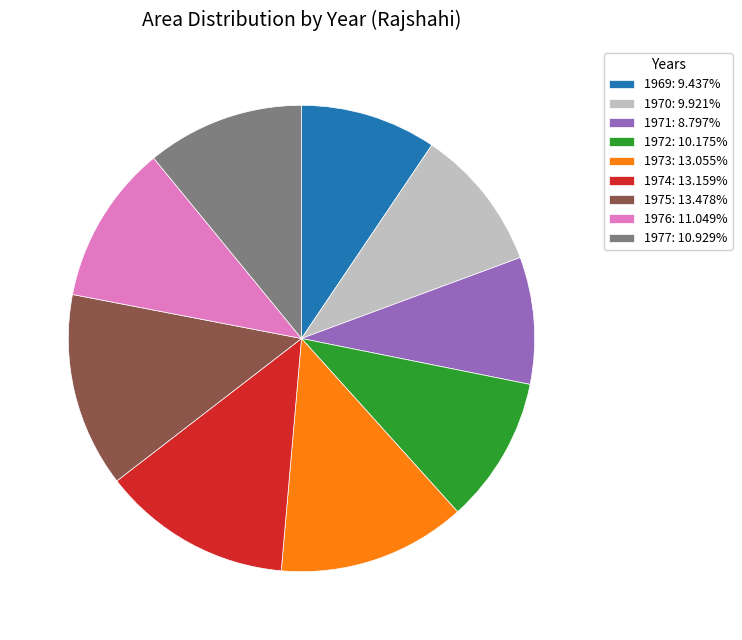

Does 1976: 11.049% represent more than half of the total?

No